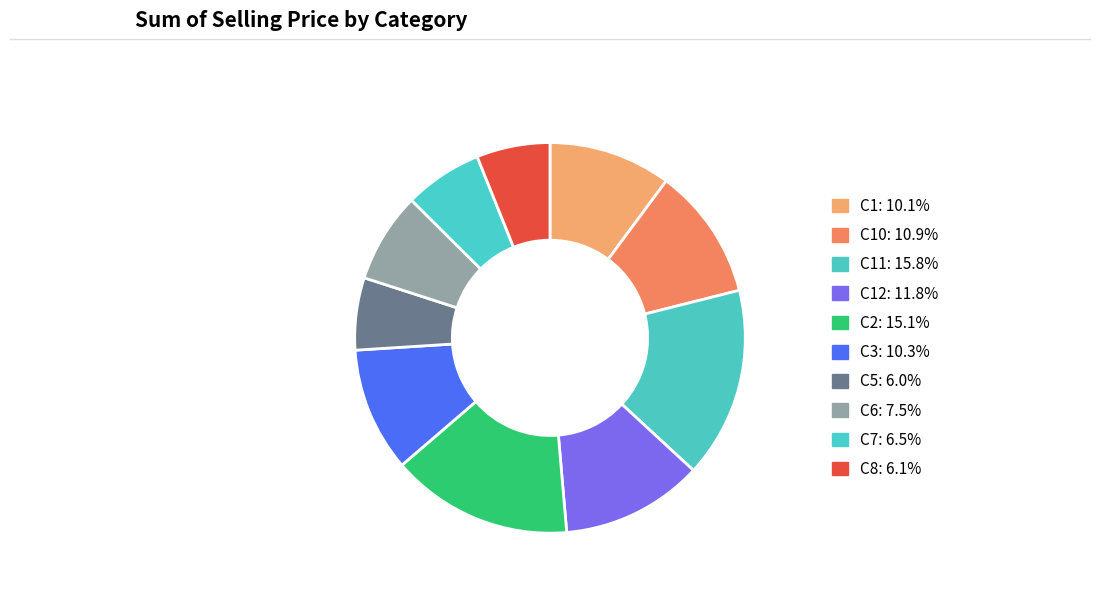

Does any single category account for the majority?

No